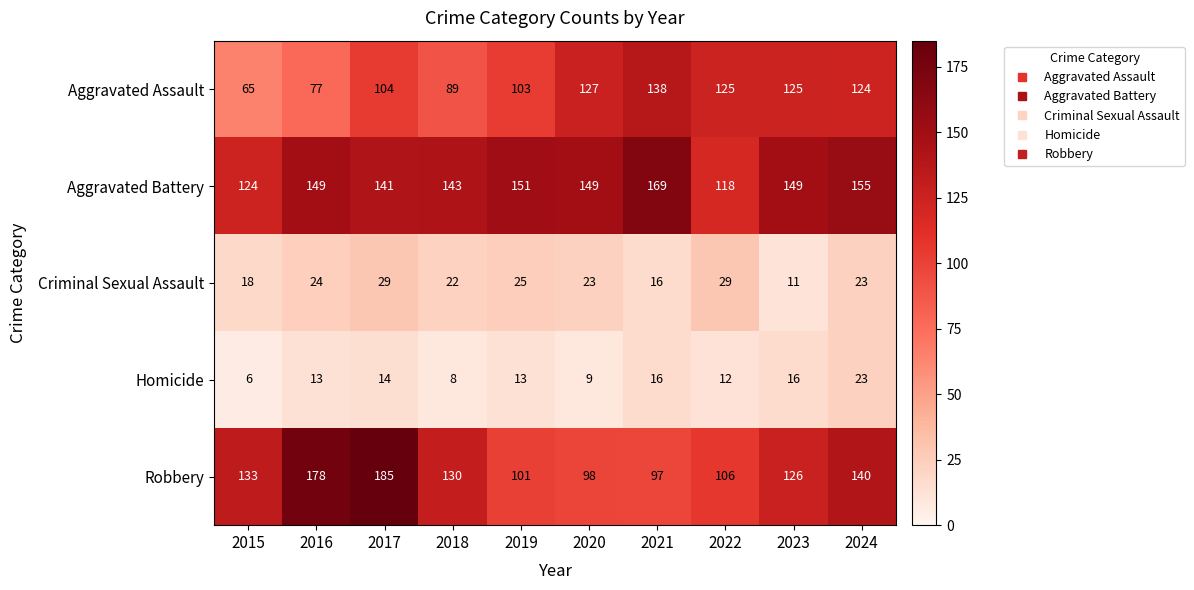

Which series has the largest total across all categories?

Aggravated Battery